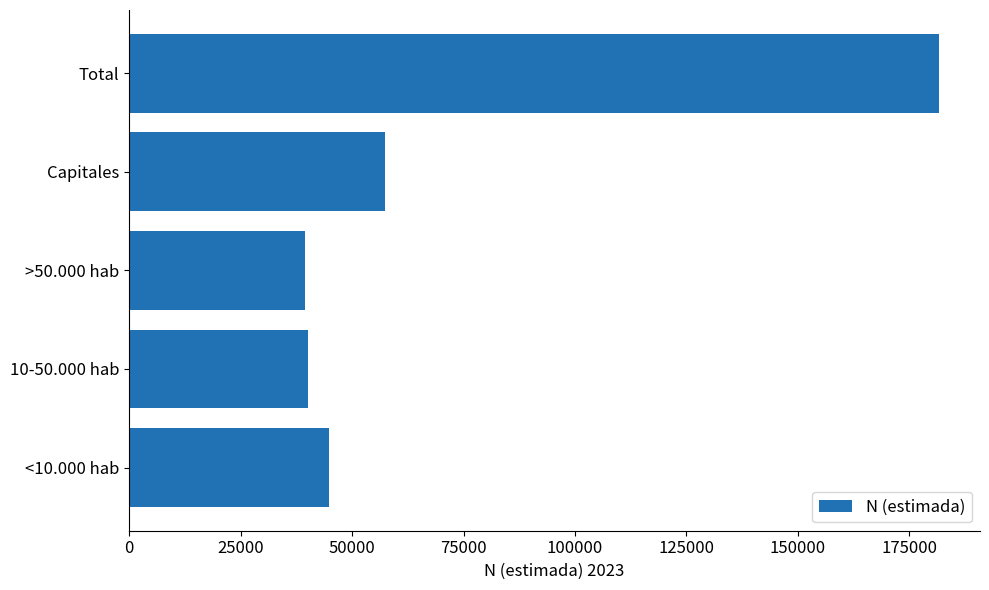

Is it true that the value at Capitales is 98664?

False